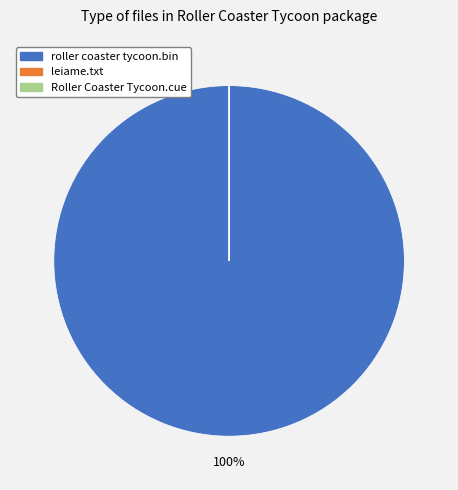

Is there a majority slice in this chart?

Yes